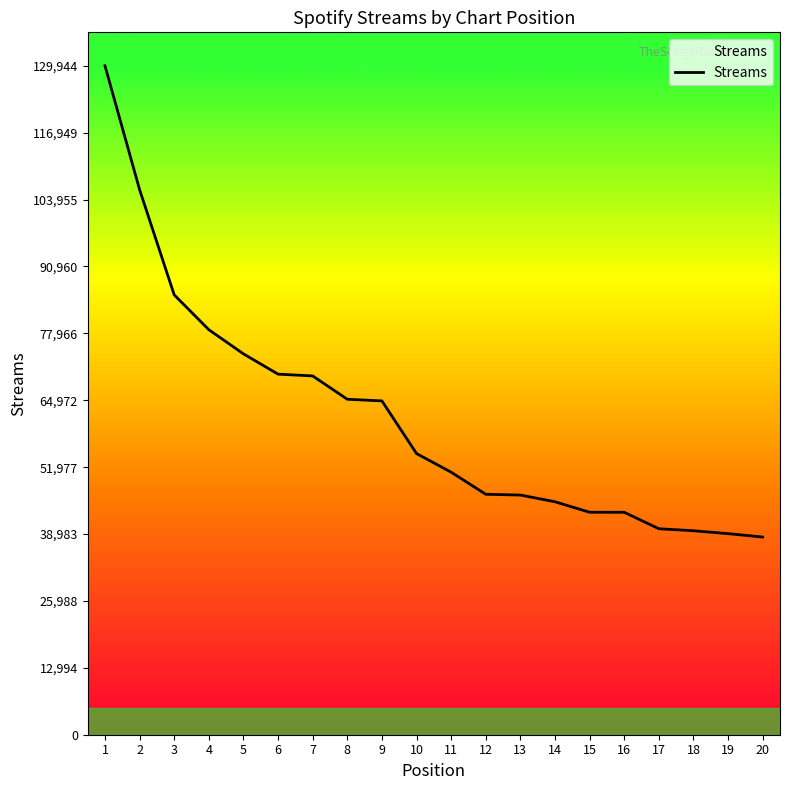

What is the change in value from 5 to 7?

-4285